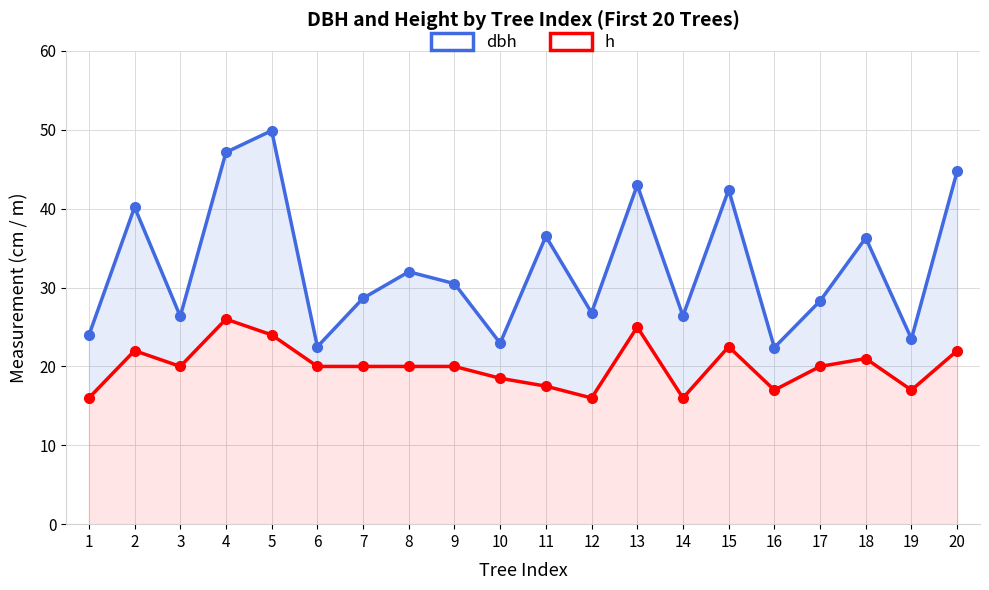

List the series in order of their overall mean, highest first.

dbh, h